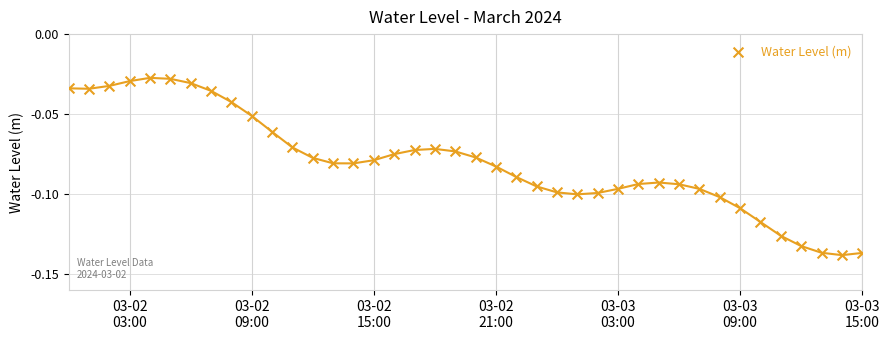

What is the range of X values (max minus min)?

1.6